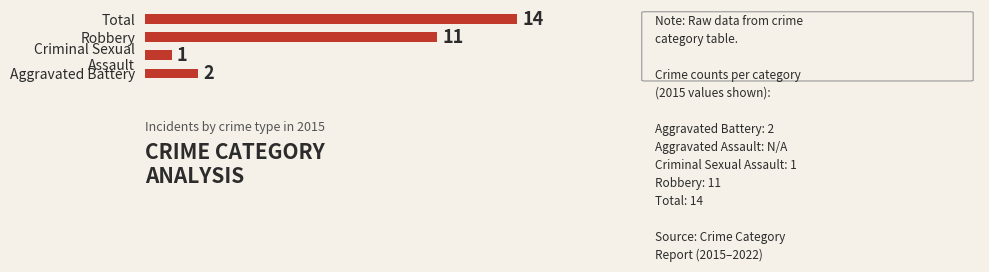

Does the chart contain any negative values?

No